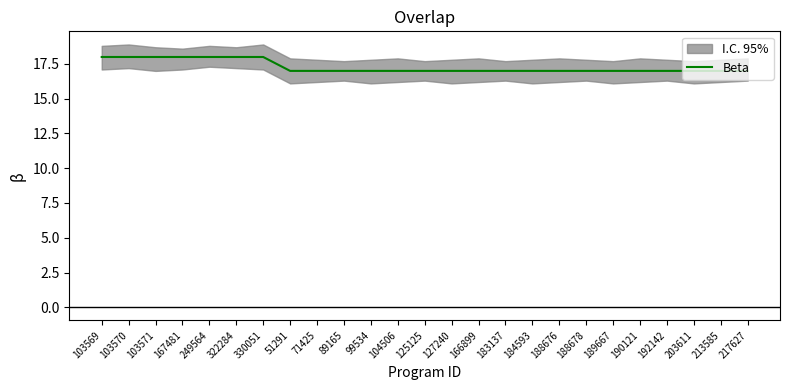

What is the label of the 3rd point from the right?

203611